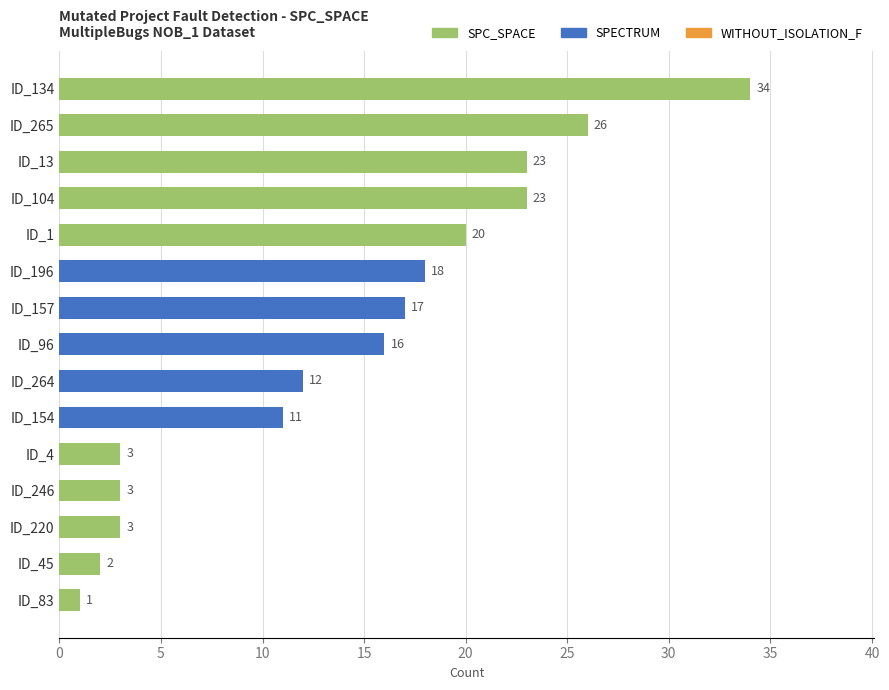

Reading top to bottom, transcribe all the data shown in this chart.

34	26	23	23	20	18	17	16	12	11	3	3	3	2	1